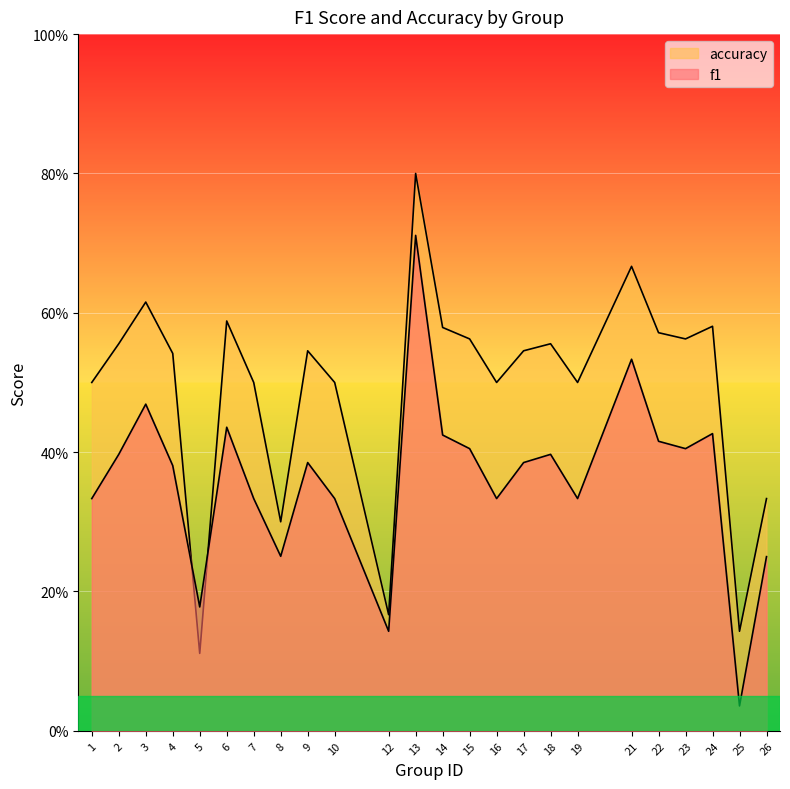

At which label does accuracy reach its minimum?

5